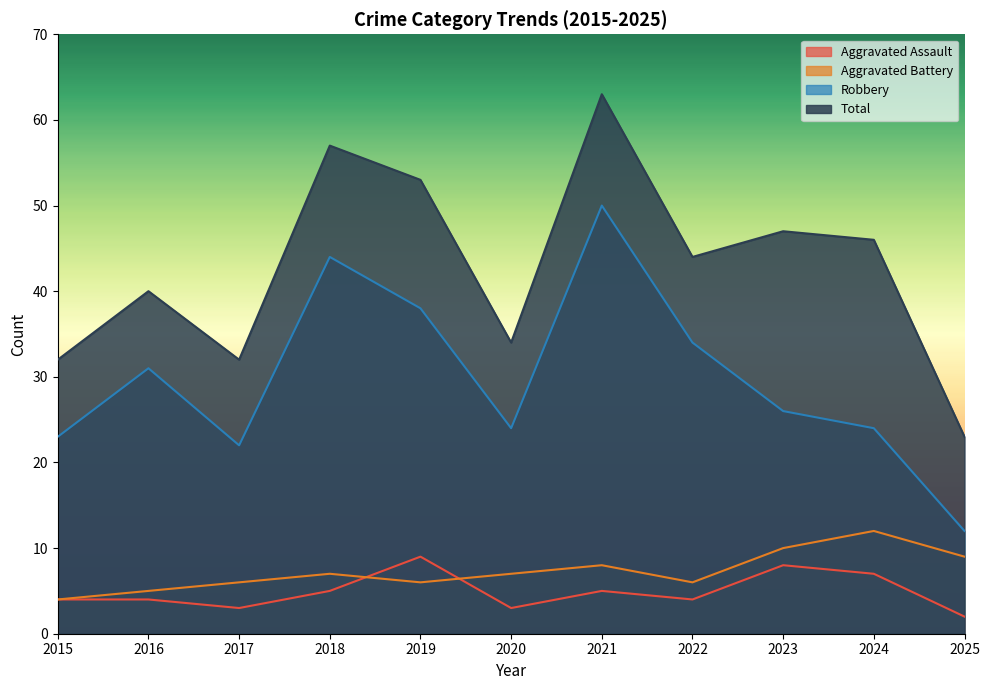

Between 2015 and 2025, which series saw the biggest shift?

Robbery